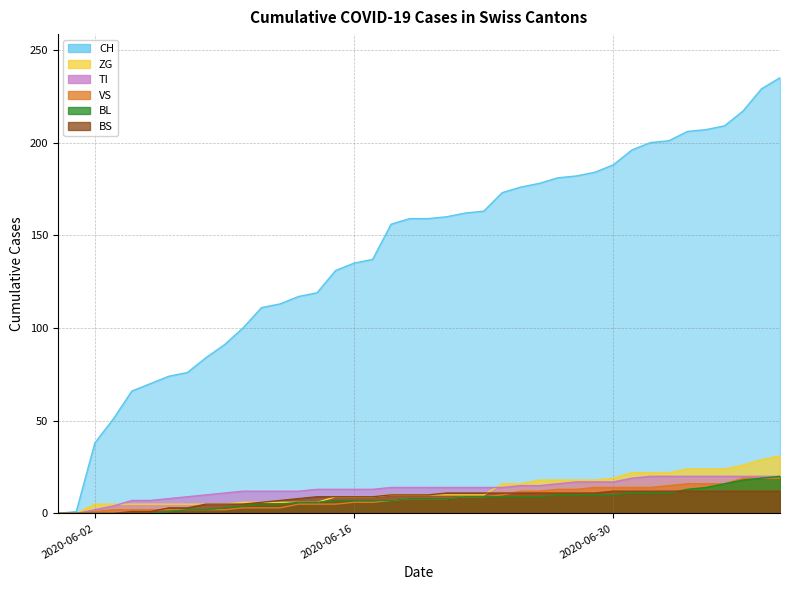

What is the total value across all series at 2020-06-02?

46